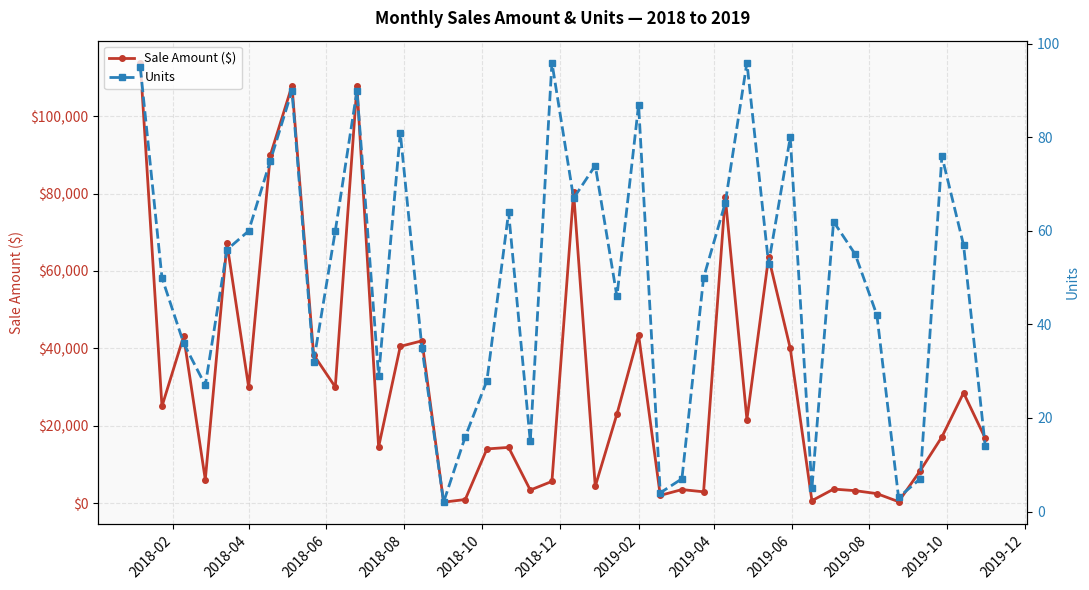

True or false: Sale Amount ($) has more than 1 points higher than both neighbors.

True